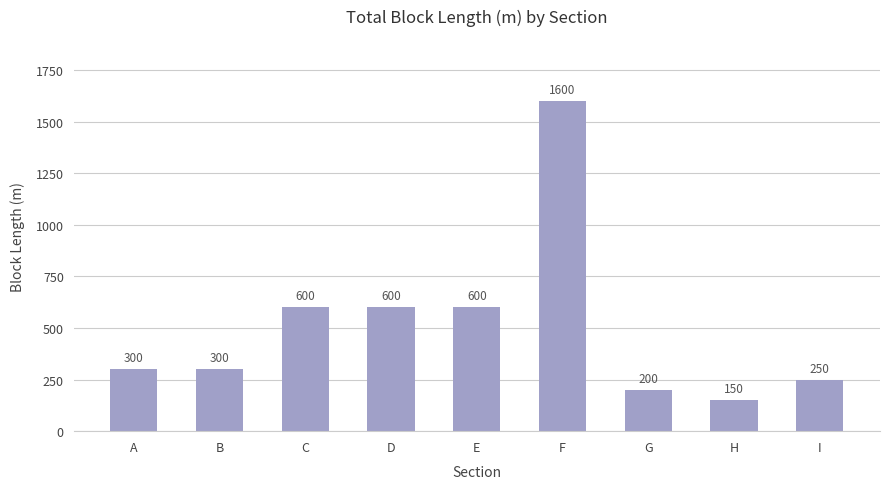

What is the sum of the values at B and E?

900